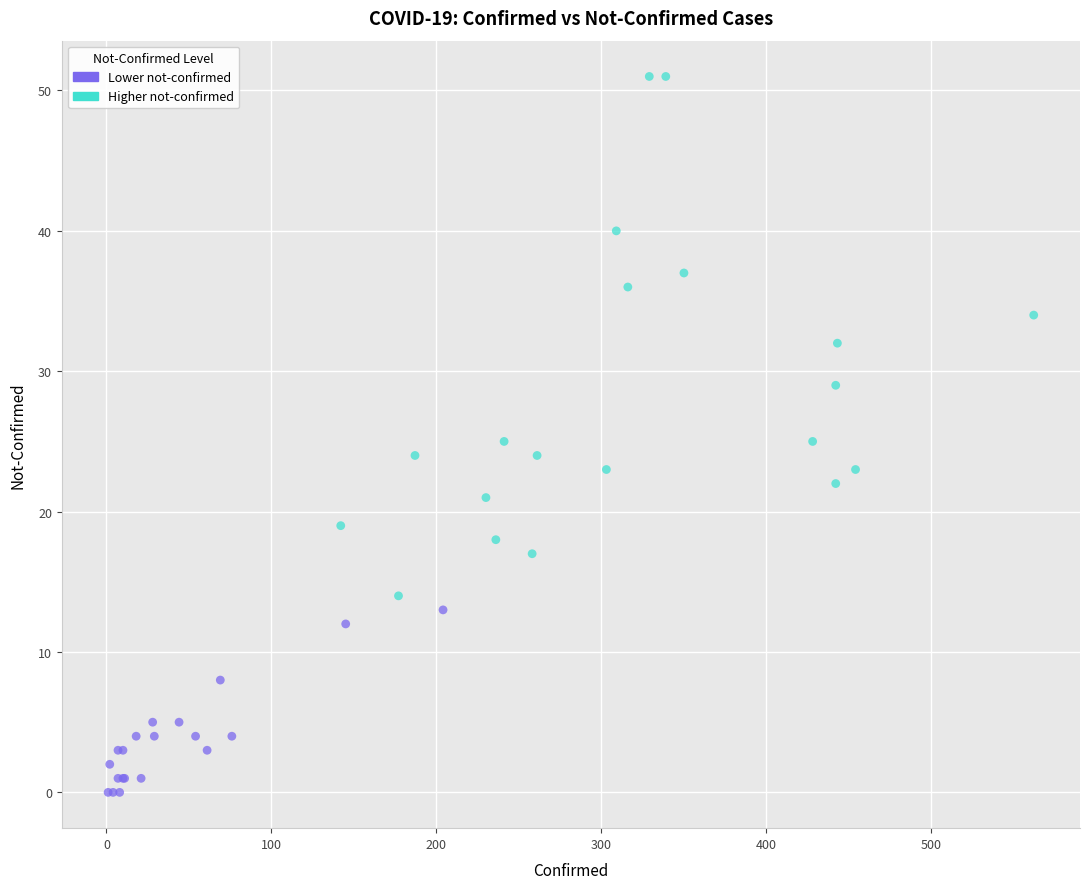

Which series has the largest Y range (max minus min)?

Higher not-confirmed